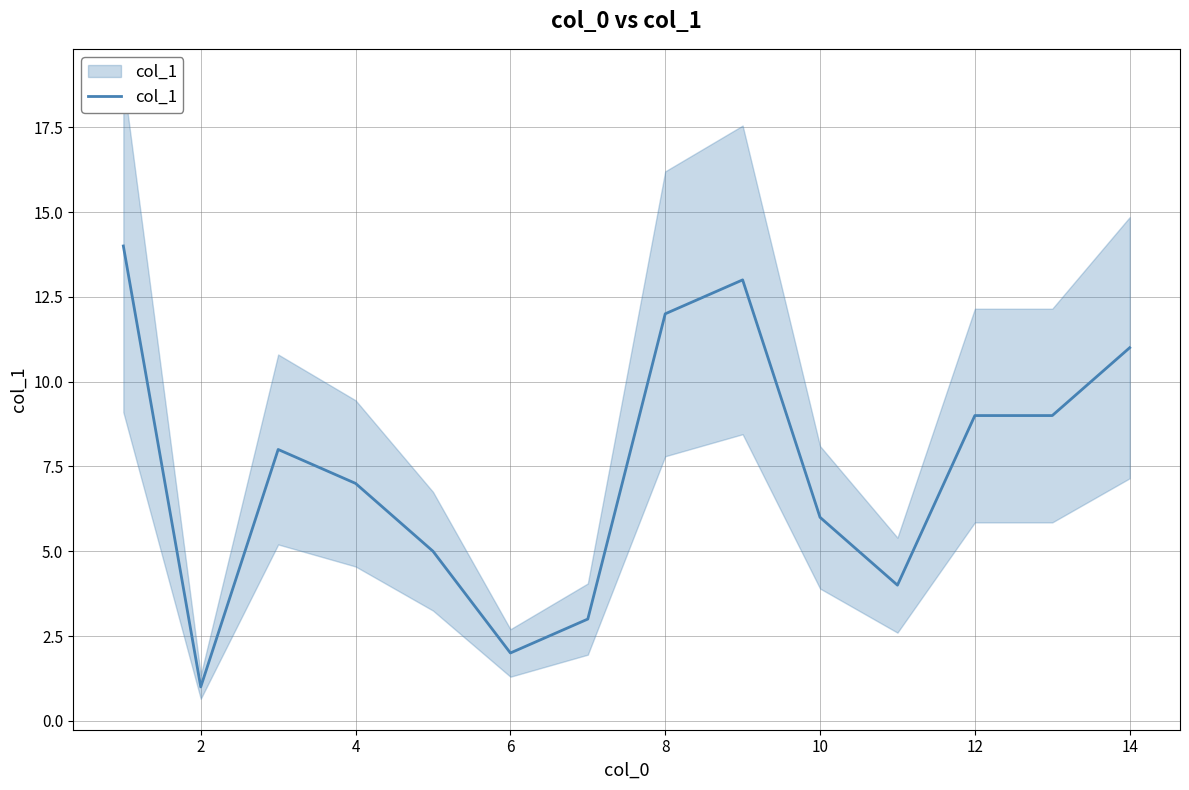

Where is the first local minimum?

2